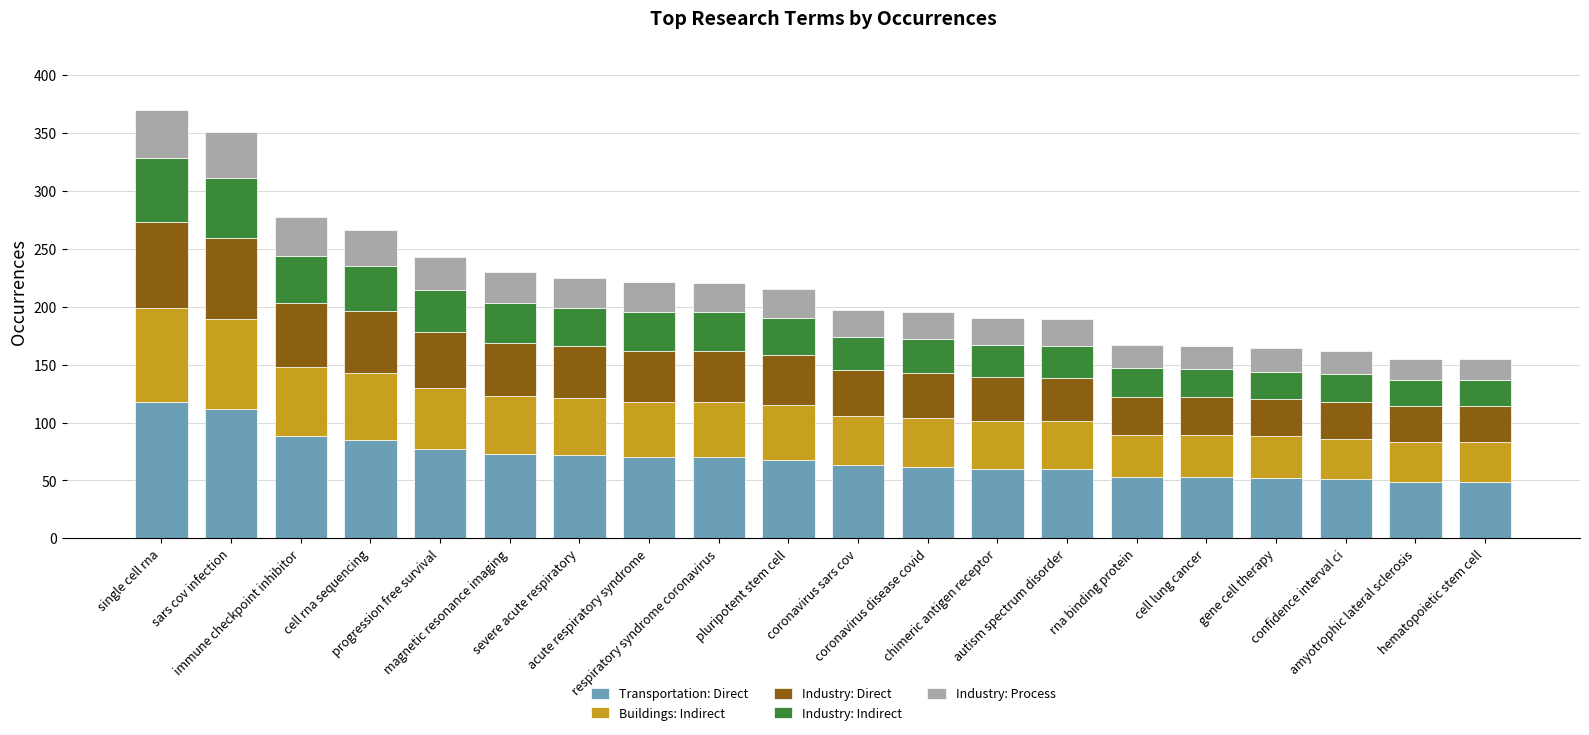

What is the maximum value for Transportation: Direct?

118